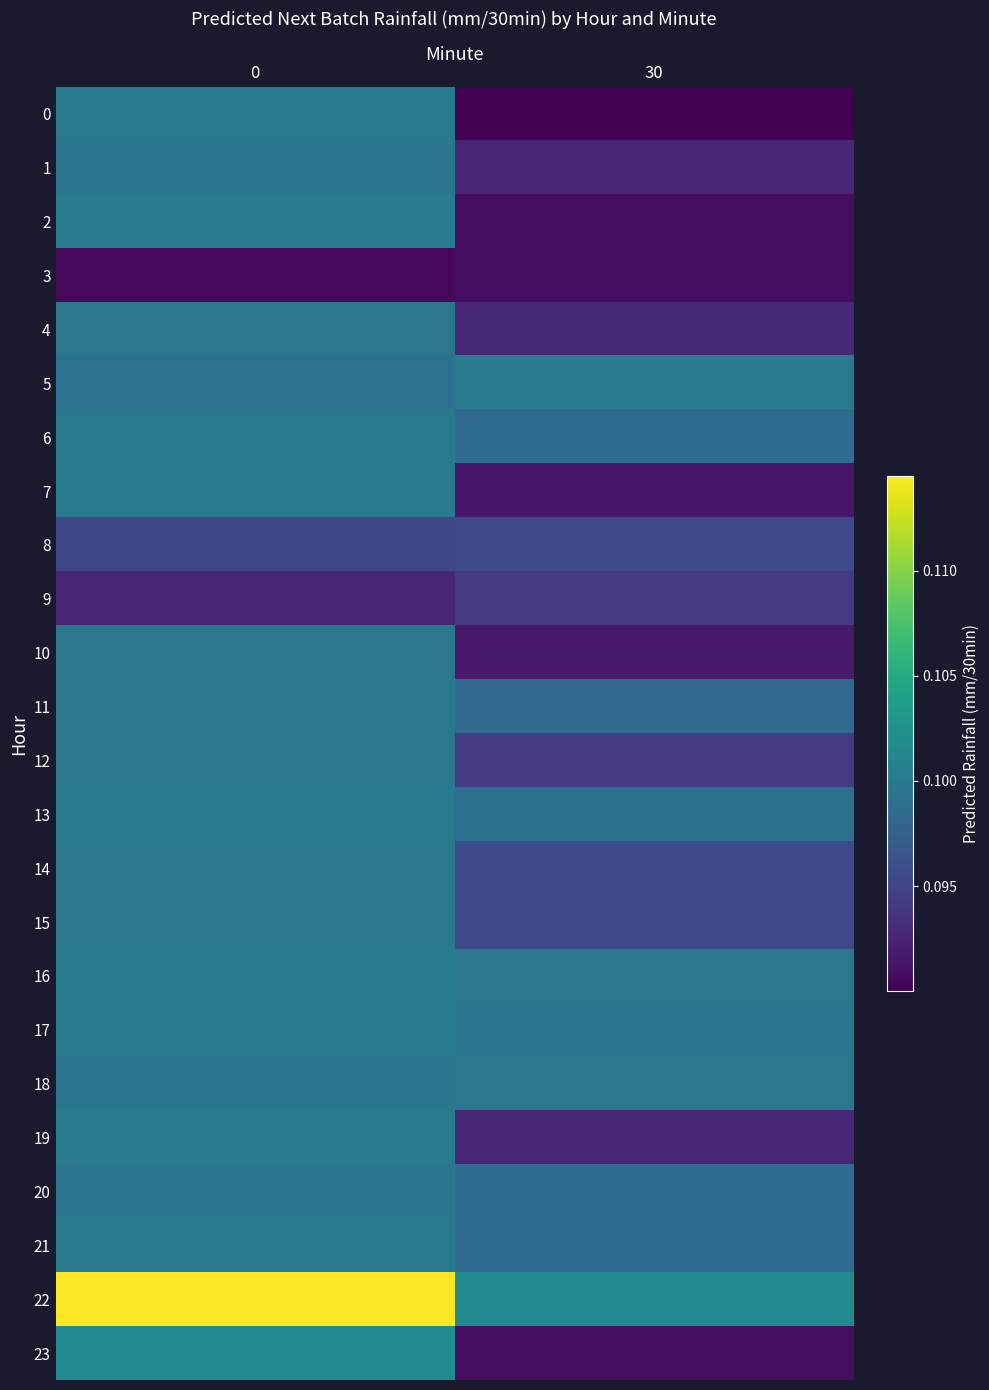

Which label corresponds to the smallest value in the chart?

30